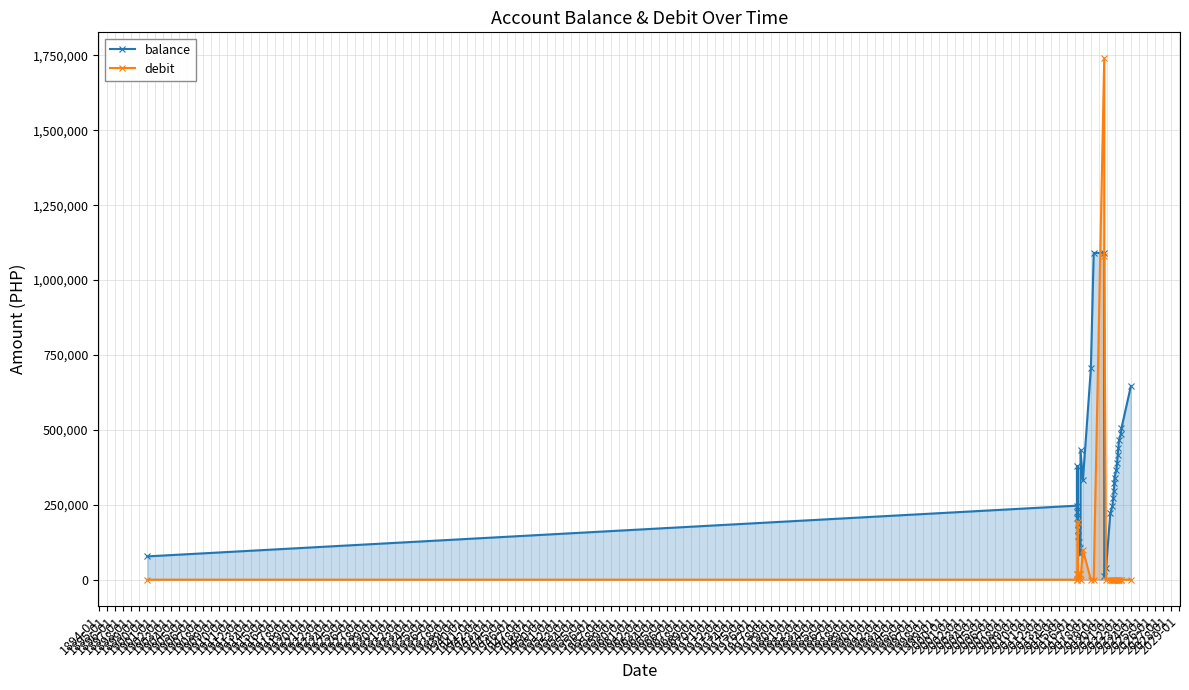

What is the difference between the maximum and minimum values in the balance series?

1080000.0